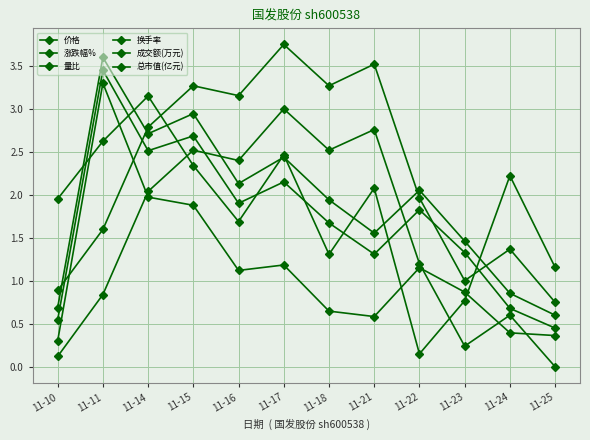

How many data points in 成交额(万元) are above 2?

6